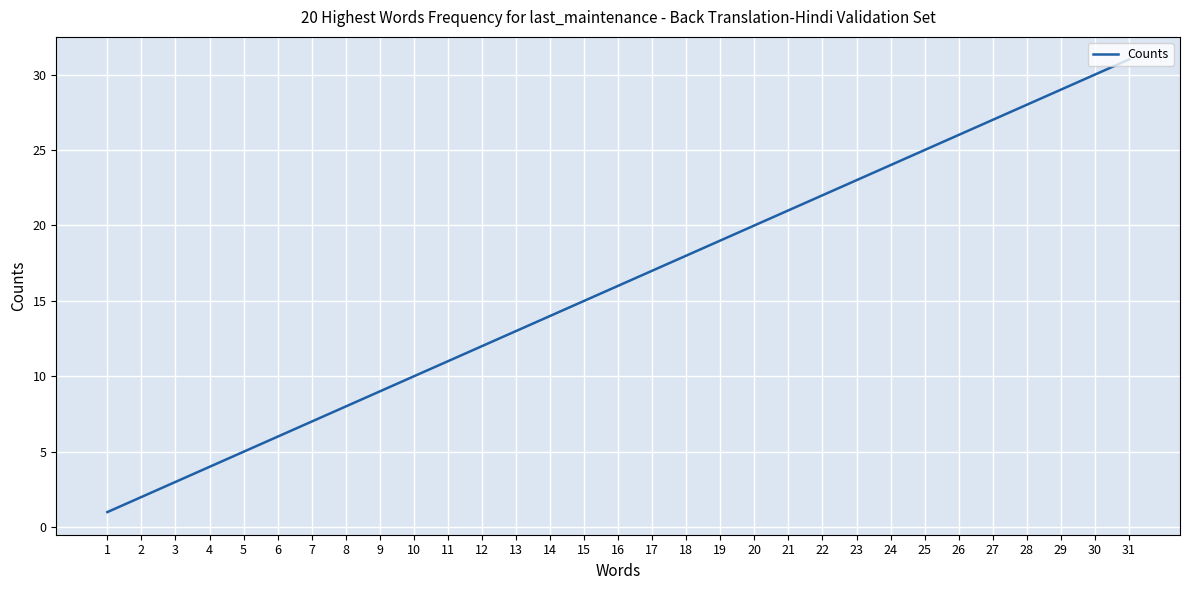

What is the sum of the values at 23 and 18?

41